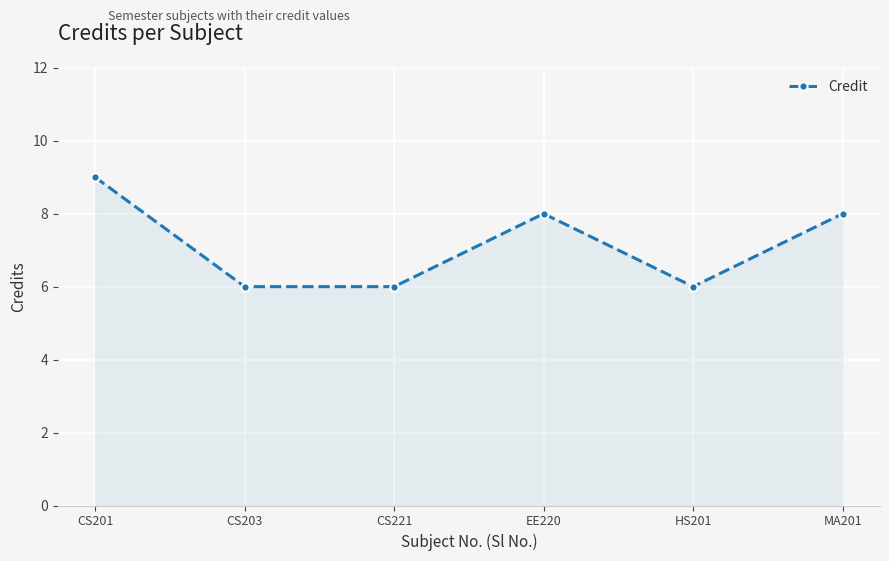

How many lines are shown in the chart?

1